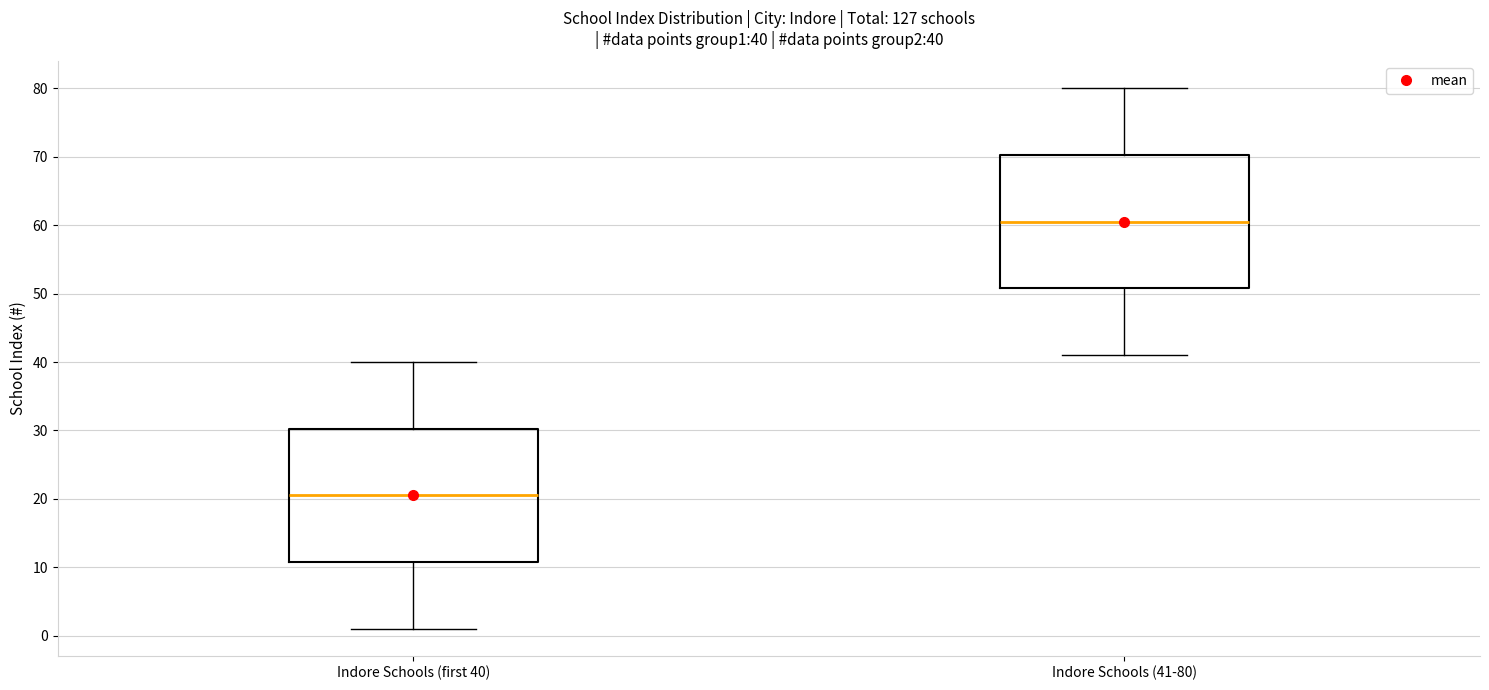

Which box's median line is the highest?

Indore Schools (41-80)